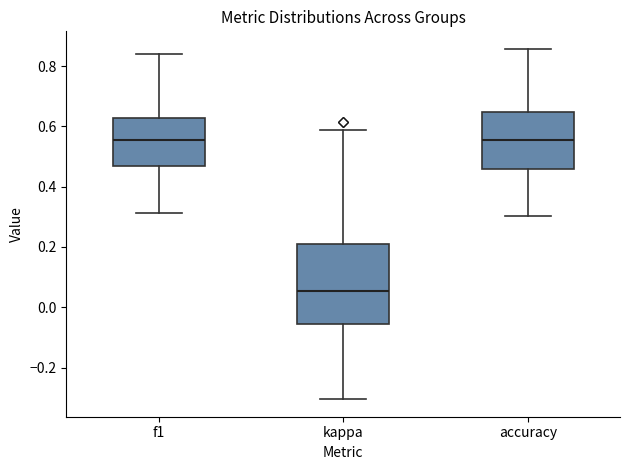

Which box has the lowest median line?

kappa